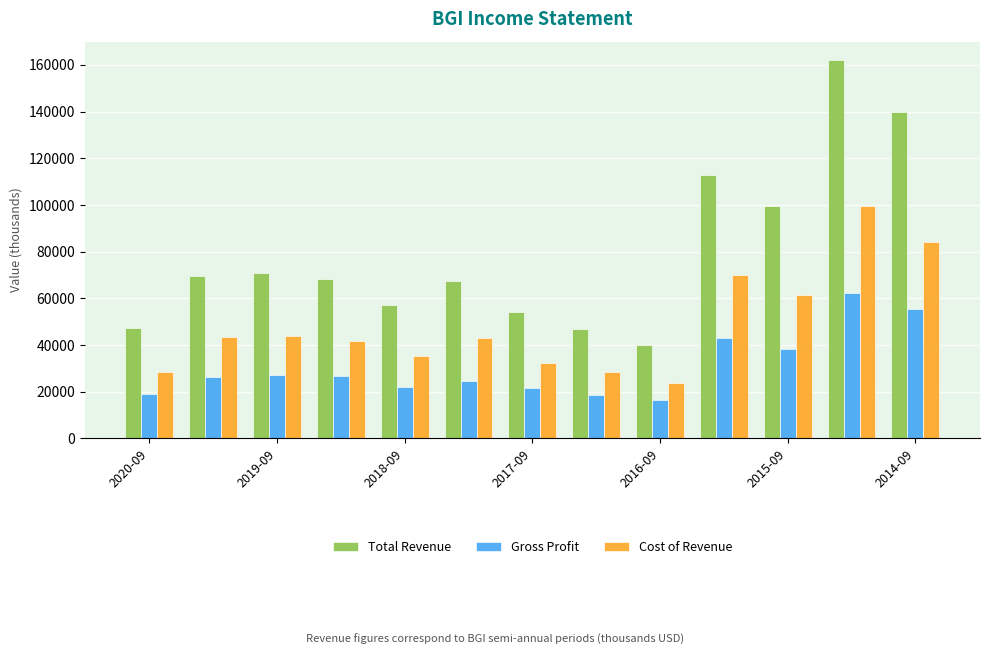

Are the bars grouped side by side (vs. stacked)?

Yes